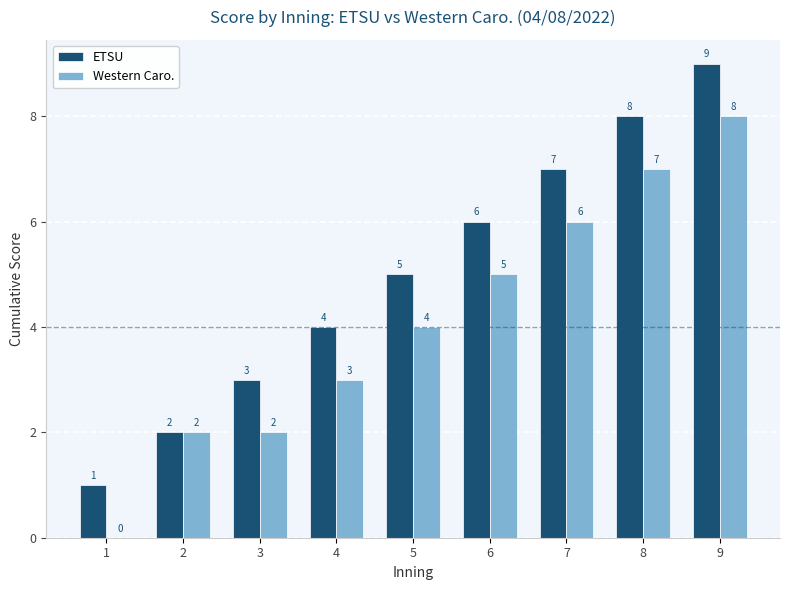

What is the maximum value for ETSU?

9